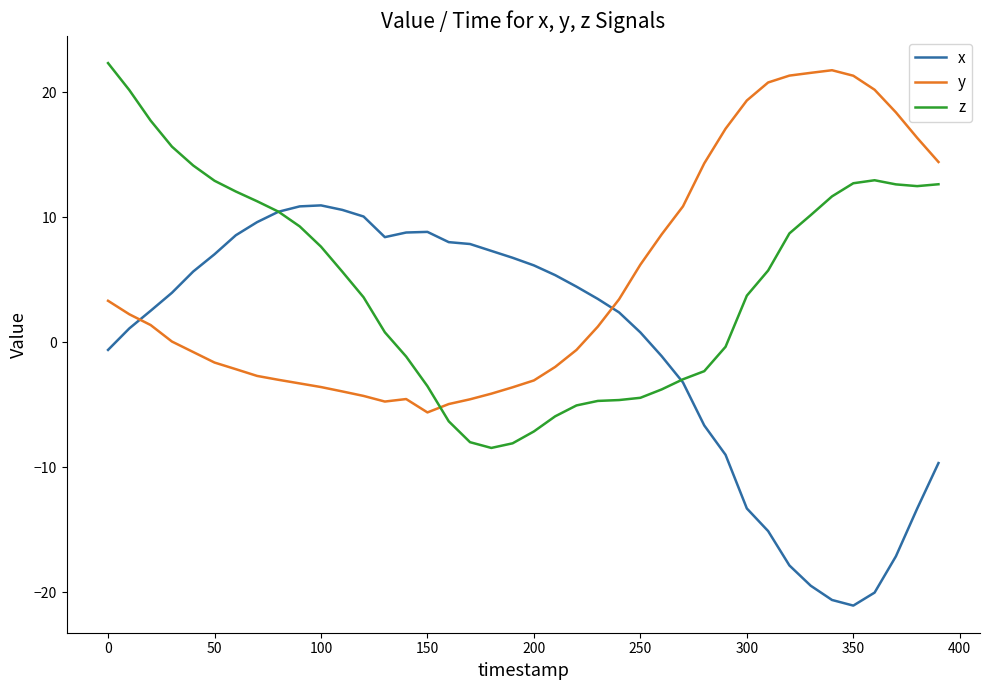

True or false: z and y intersect in this chart.

True